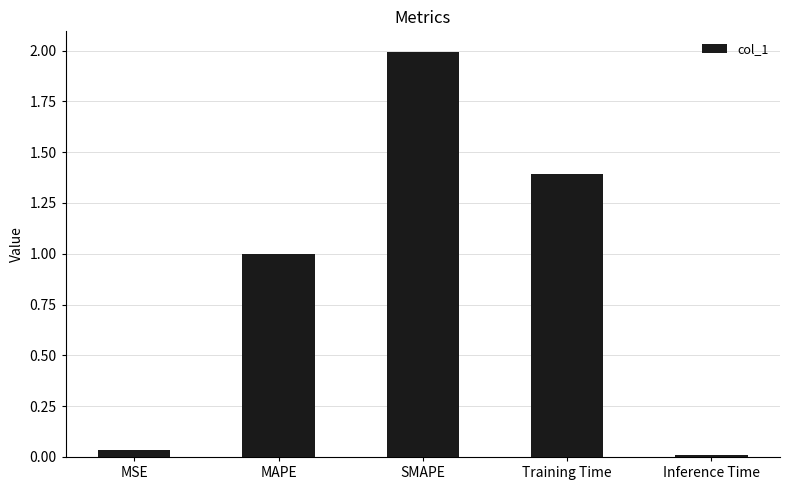

The value at Inference Time is 0.0. True or false?

True